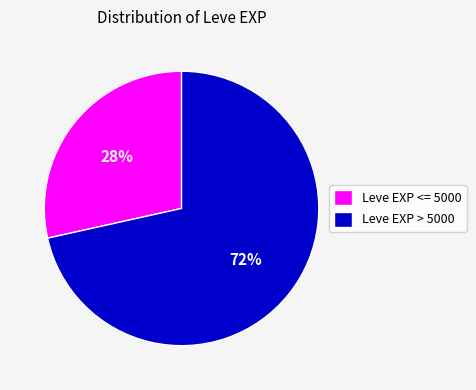

Do Leve EXP <= 5000 and Leve EXP > 5000 together represent more than half of the pie?

Yes